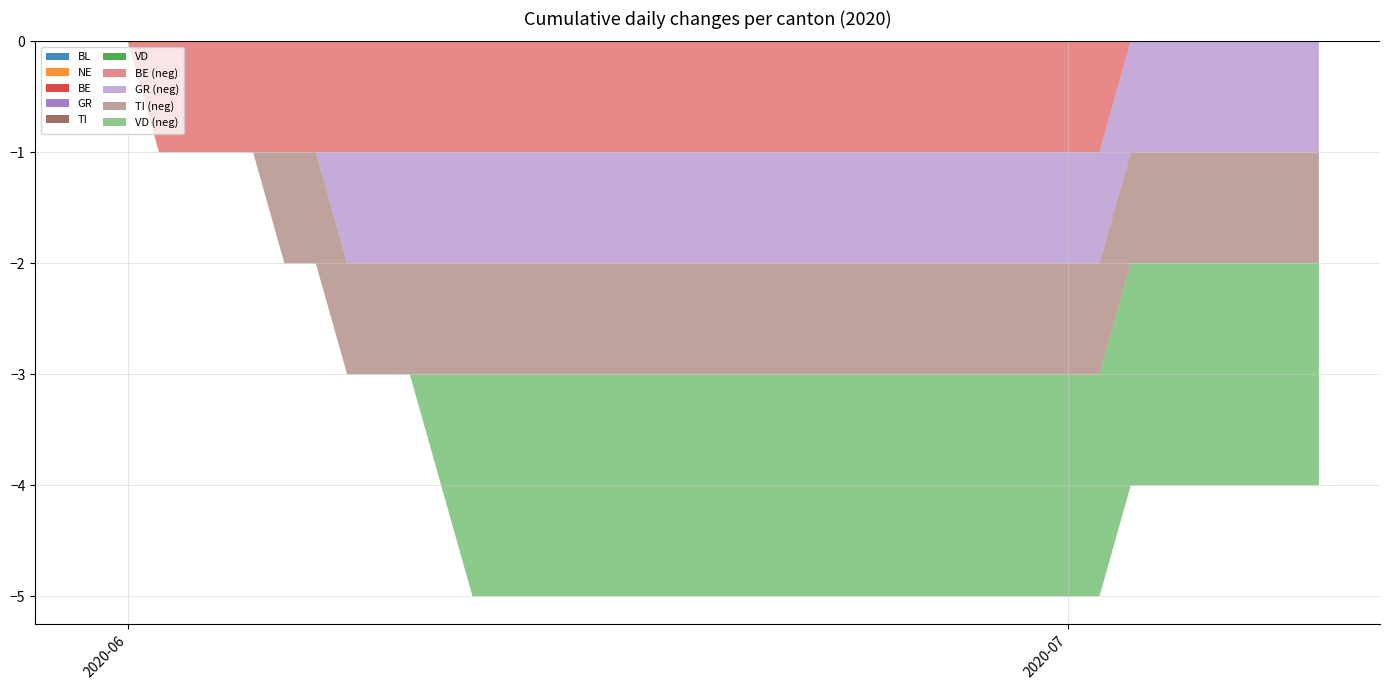

Reading left to right, list all the values displayed in this chart.

BL: 0	0	0	0	0	0	0	0	0	0	0	0	0	0	0	0	0	0	0	0	0	0	0	0	0	0	0	0	0	0	0	0	0	0	0	0	0	0	0	0
NE: 0	0	0	0	0	0	0	0	0	0	0	0	0	0	0	0	0	0	0	0	0	0	0	0	0	0	0	0	0	0	0	0	0	0	0	0	0	0	0	0
BE: 0	0	-1	-1	-1	-1	-1	-1	-1	-1	-1	-1	-1	-1	-1	-1	-1	-1	-1	-1	-1	-1	-1	-1	-1	-1	-1	-1	-1	-1	-1	-1	-1	0	0	0	0	0	0	0
GR: 0	0	0	0	0	0	0	0	-1	-1	-1	-1	-1	-1	-1	-1	-1	-1	-1	-1	-1	-1	-1	-1	-1	-1	-1	-1	-1	-1	-1	-1	-1	-1	-1	-1	-1	-1	-1	-1
TI: 0	0	0	0	0	0	-1	-1	-1	-1	-1	-1	-1	-1	-1	-1	-1	-1	-1	-1	-1	-1	-1	-1	-1	-1	-1	-1	-1	-1	-1	-1	-1	-1	-1	-1	-1	-1	-1	-1
VD: 0	0	0	0	0	0	0	0	0	0	0	-1	-2	-2	-2	-2	-2	-2	-2	-2	-2	-2	-2	-2	-2	-2	-2	-2	-2	-2	-2	-2	-2	-2	-2	-2	-2	-2	-2	-2